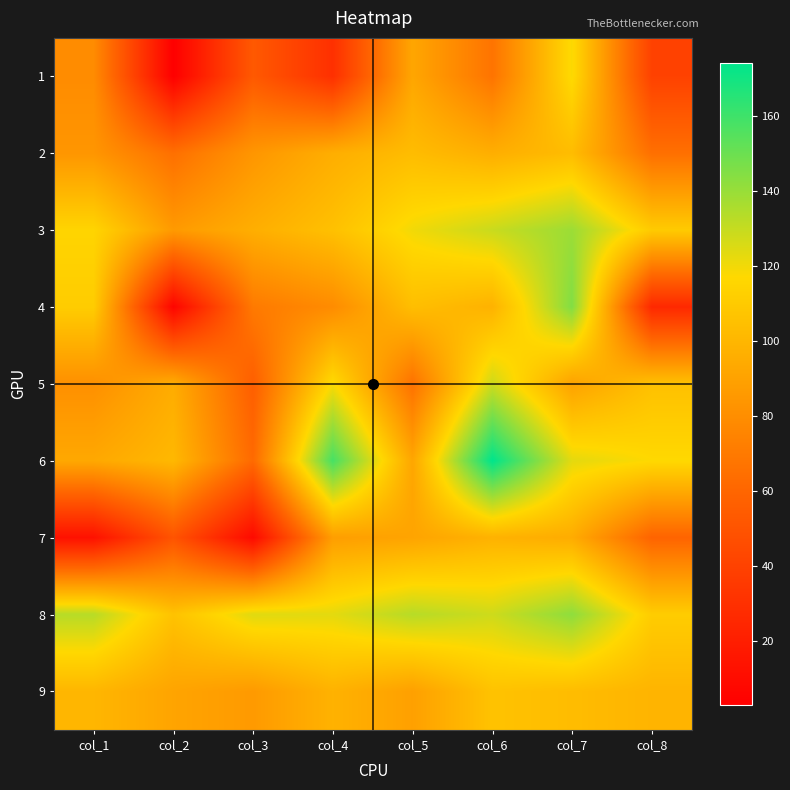

What is the total value across all series at col_5?

890